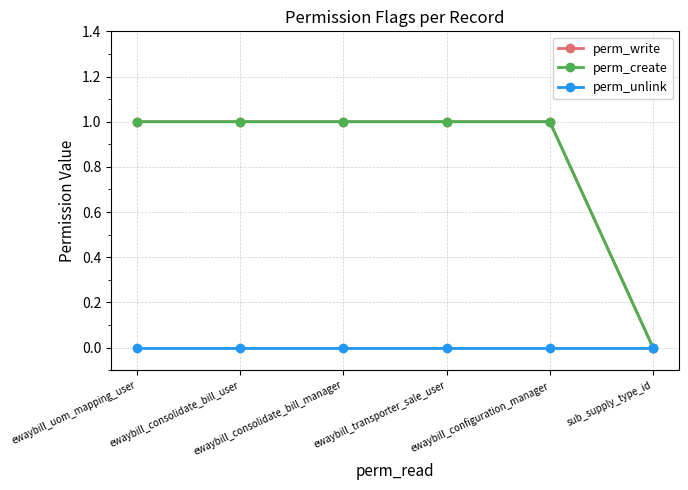

Does the chart have visible grid lines?

Yes